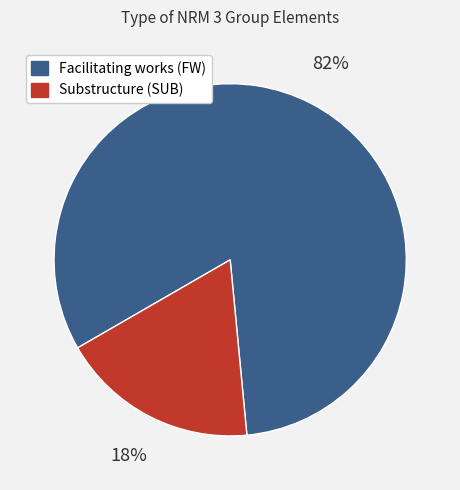

What percentage is the Facilitating works (FW) slice, to the nearest percent?

82%